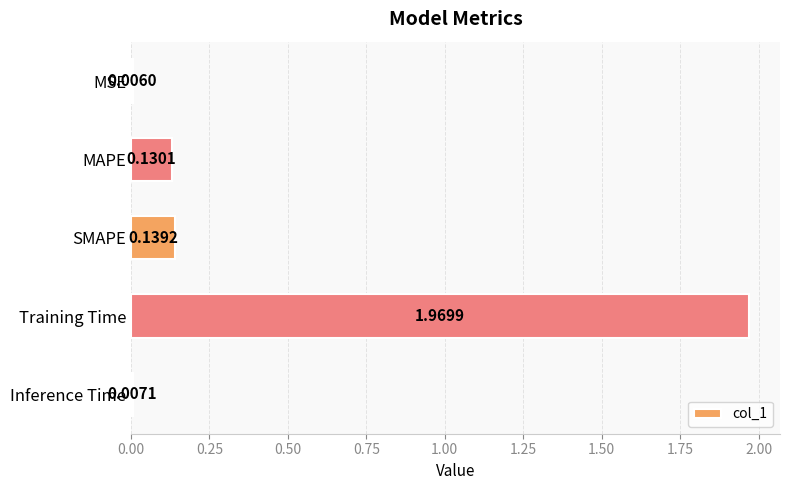

What is the sum of the values at Training Time and SMAPE?

2.1